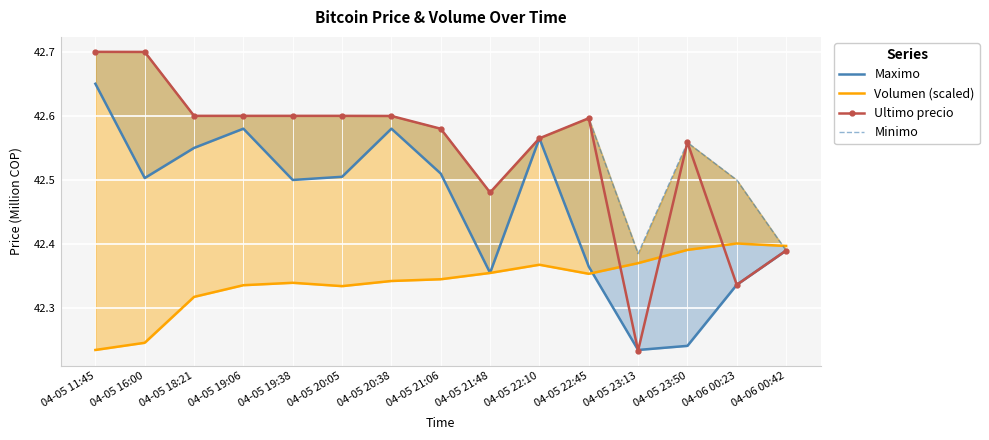

Which series has the largest range (max minus min)?

Ultimo precio